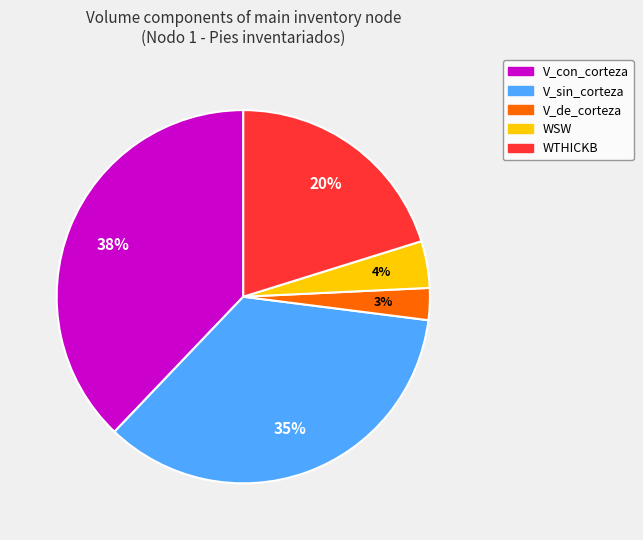

To the nearest percent, what is the average slice percentage?

20%